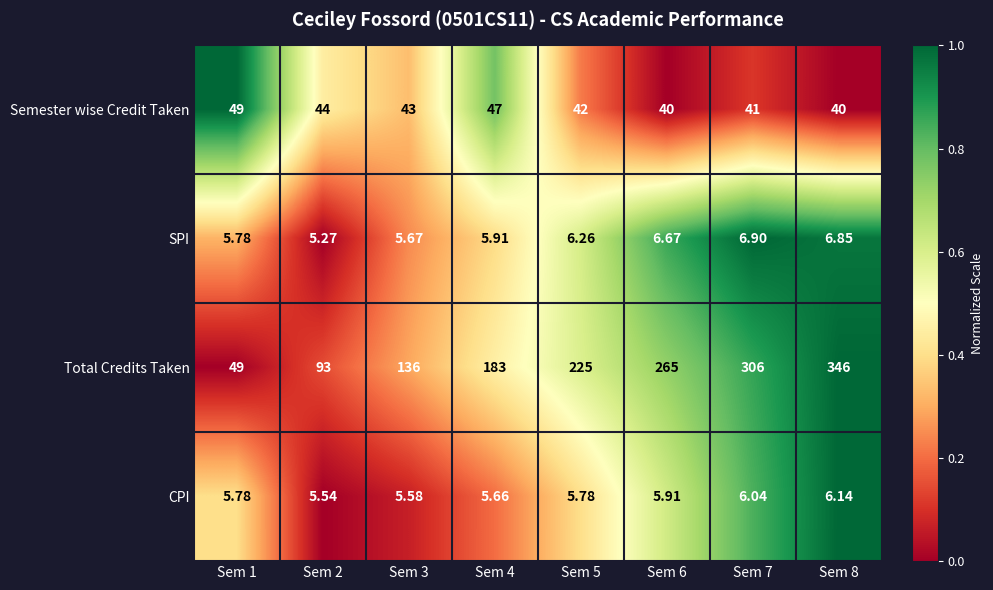

Rank the series at Sem 8 from lowest to highest value.

CPI, SPI, Semester wise Credit Taken, Total Credits Taken